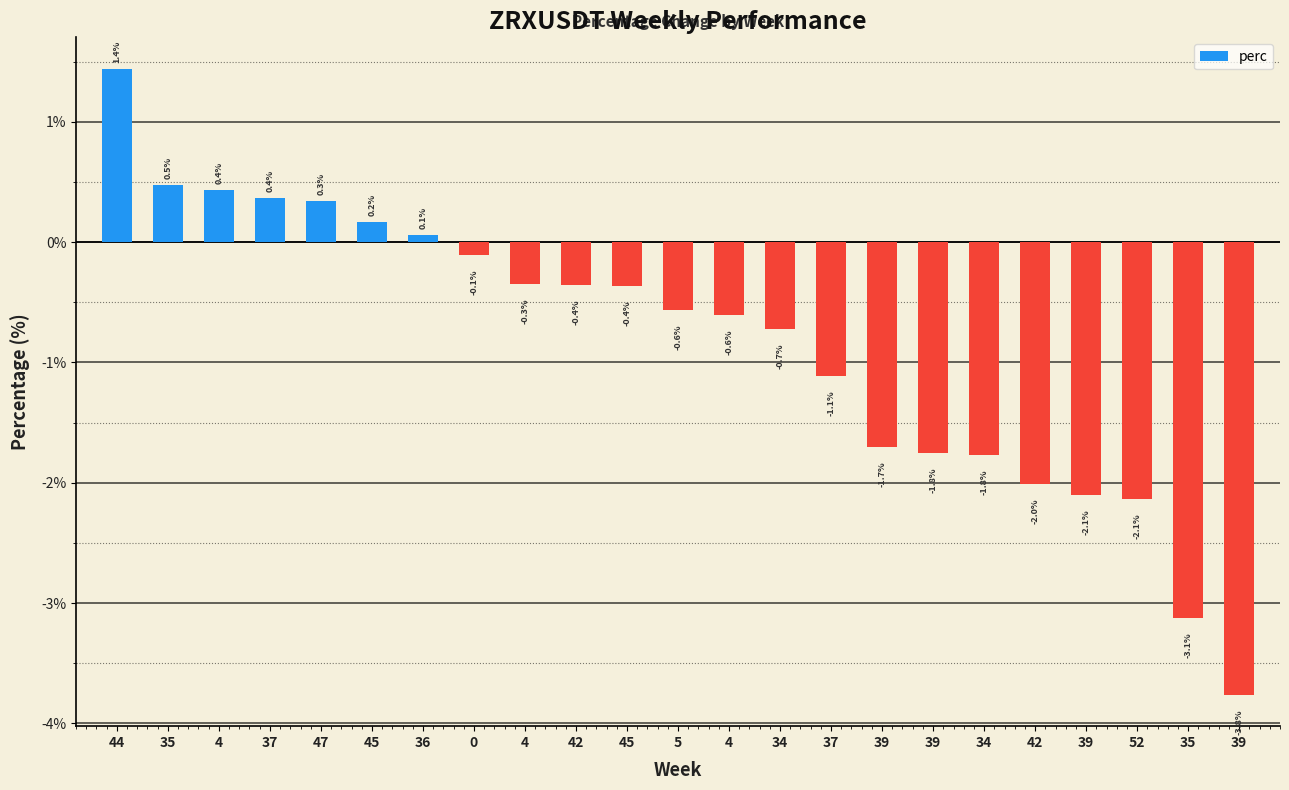

Reading left to right, transcribe all the data shown in this chart.

1.4	0.5	0.4	0.4	0.3	0.2	0.1	-0.1	-0.3	-0.4	-0.4	-0.6	-0.6	-0.7	-1.1	-1.7	-1.8	-1.8	-2.0	-2.1	-2.1	-3.1	-3.8